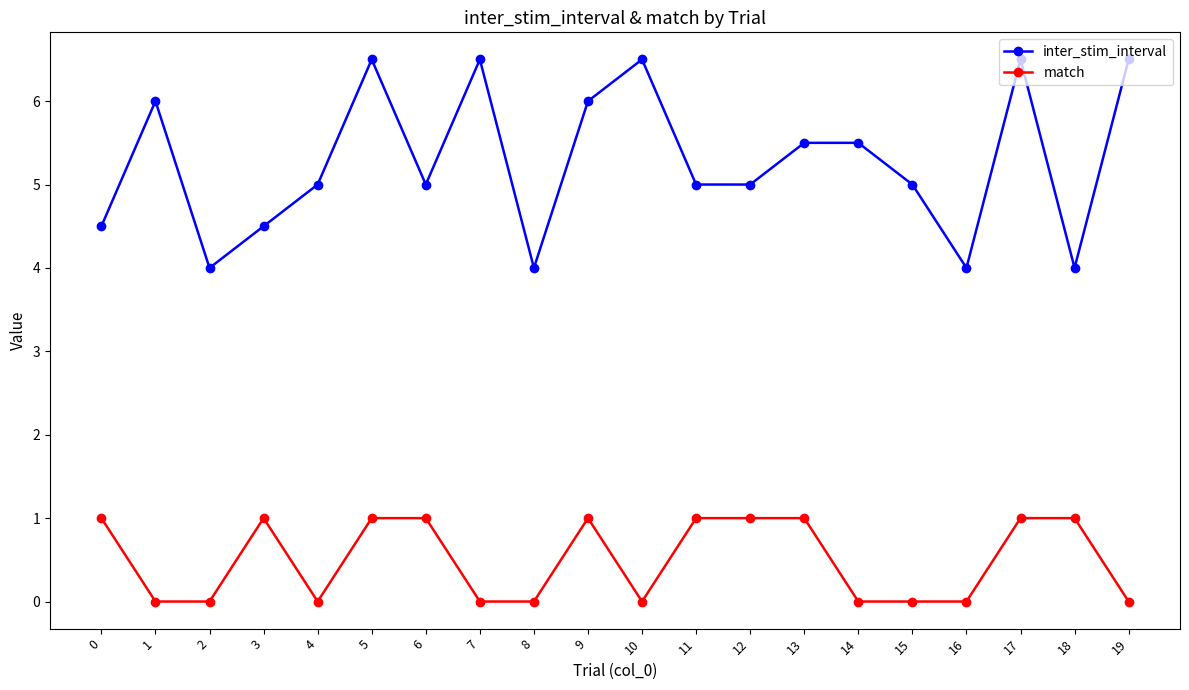

What is the maximum value for inter_stim_interval?

6.5